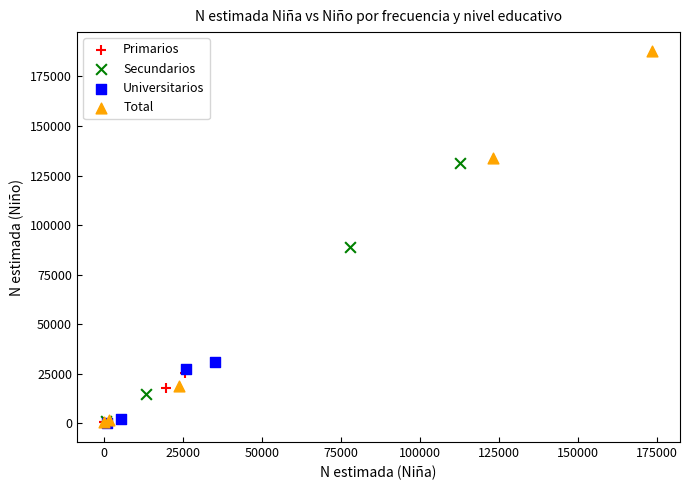

Which series has the widest spread of Y values?

Total